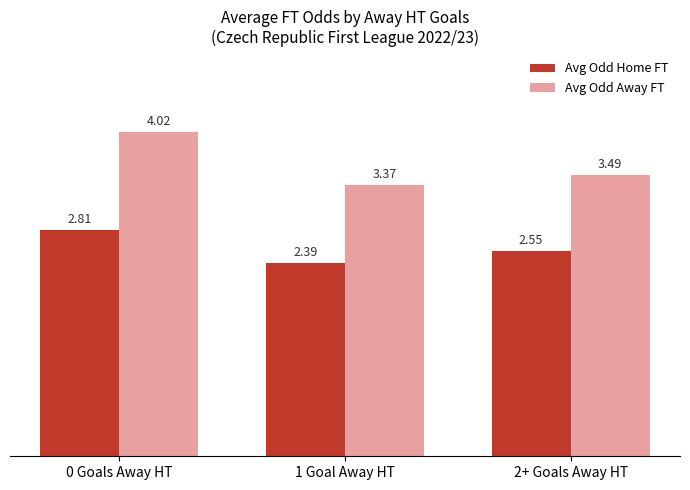

Which series has the widest spread of values?

Avg Odd Away FT